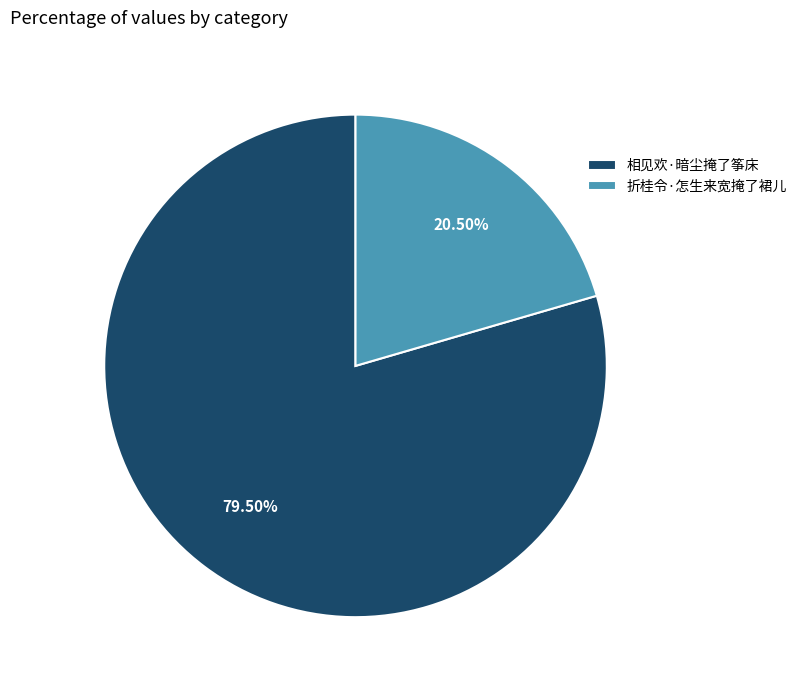

Approximately how many times larger is the value at 折桂令·怎生来宽掩了裙儿 compared to 相见欢·暗尘掩了筝床?

0.3